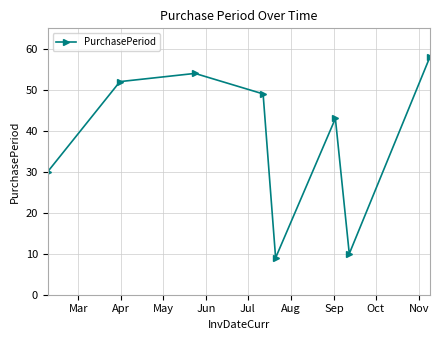

What is the difference between the maximum and minimum values?

49